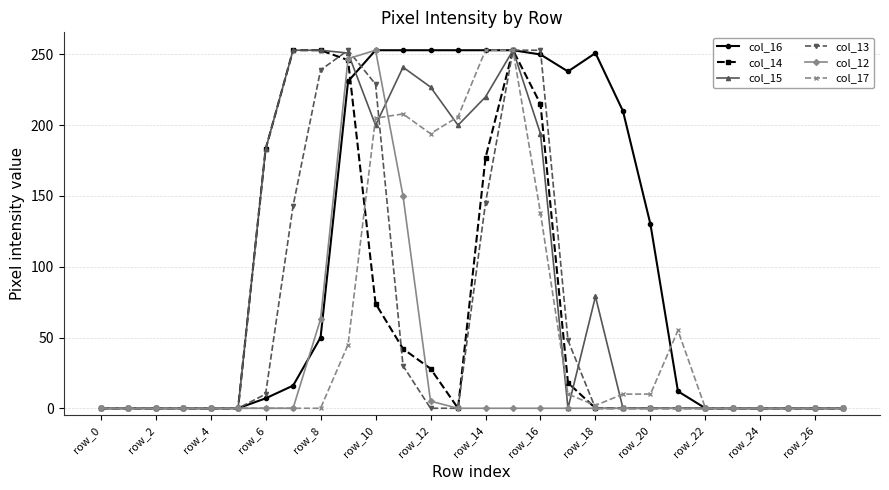

True or false: col_12 has more than 0 interior local peaks.

True